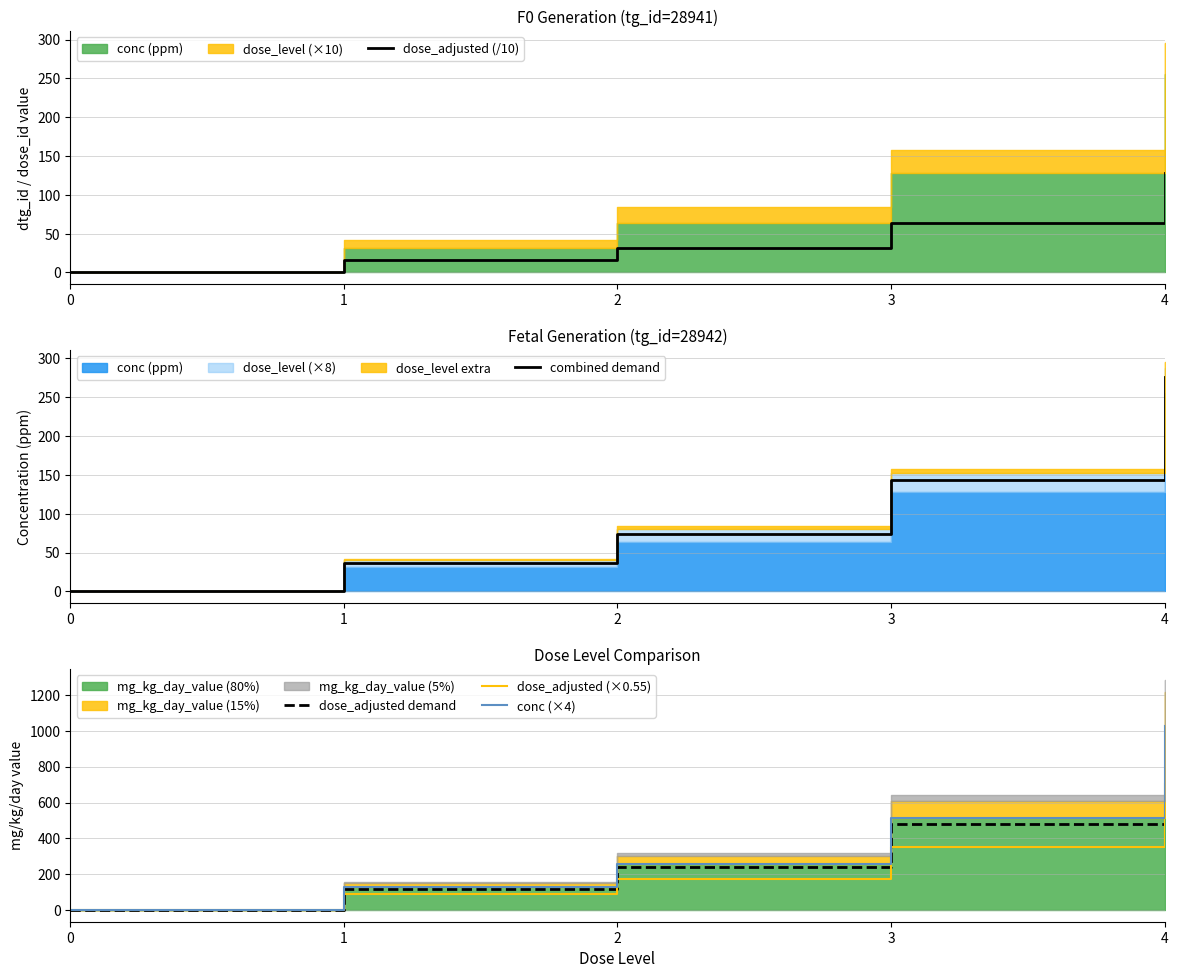

True or false: combined demand has more than 2 points higher than both neighbors.

False